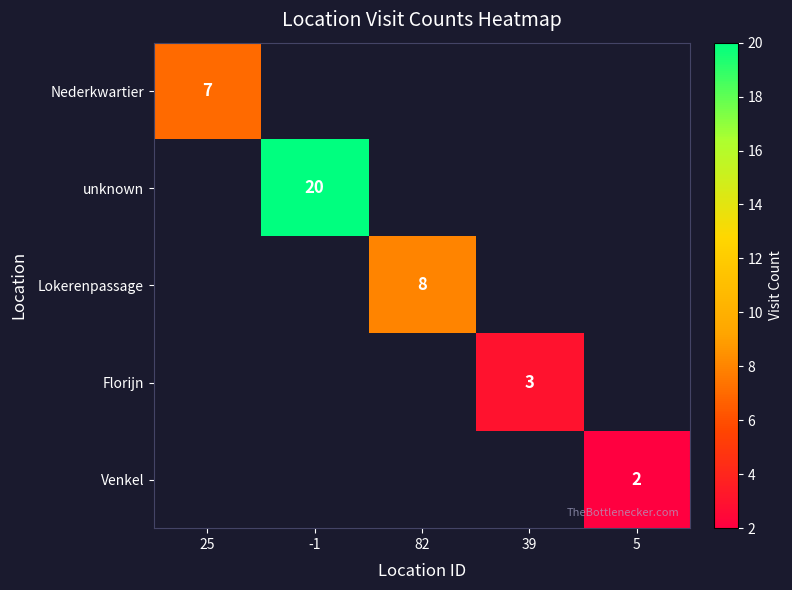

How many values in Lokerenpassage are above zero?

1